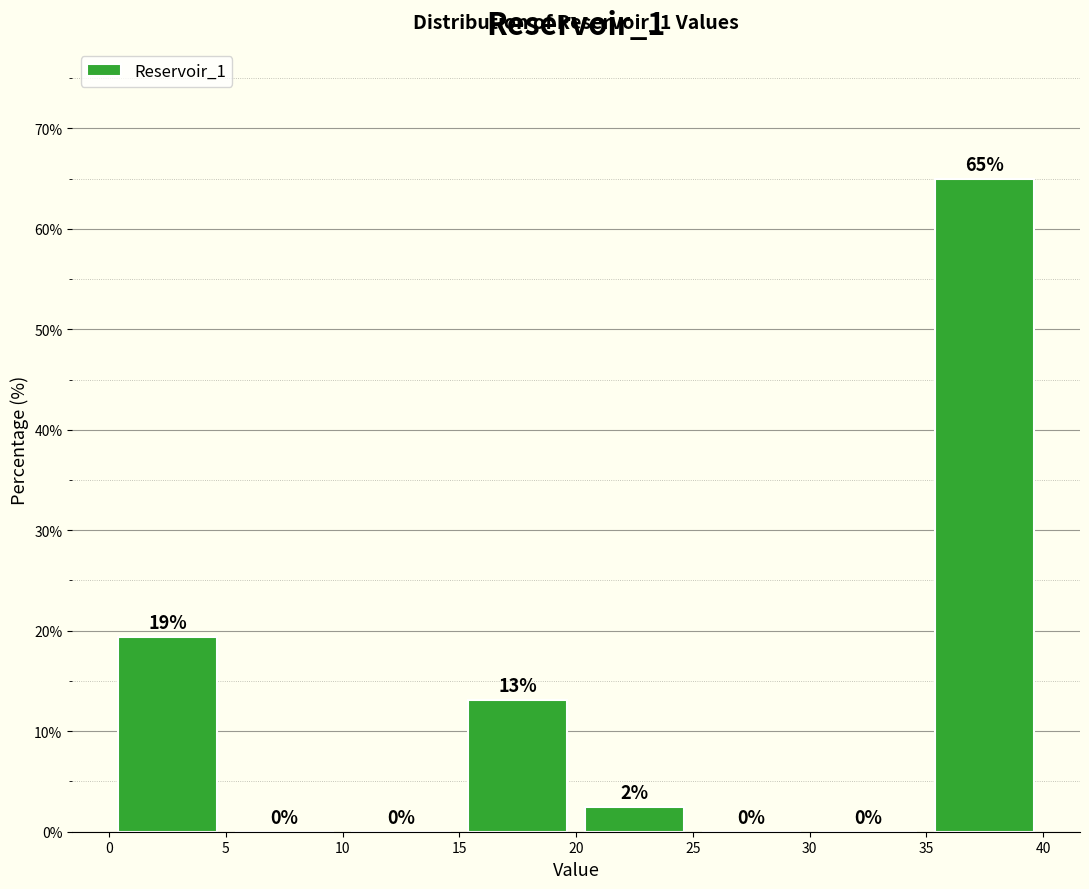

Which range on the x-axis has the tallest bar?

35 to 40